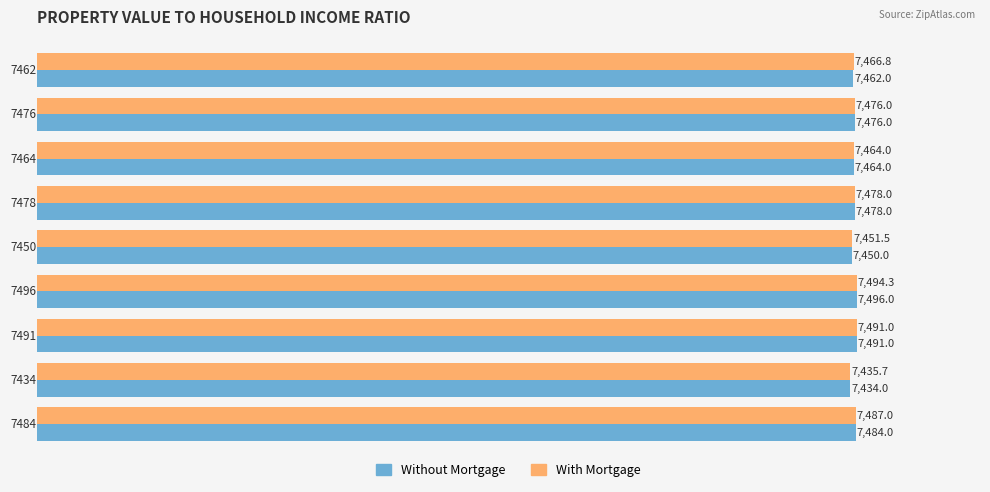

What are all the series names shown in the legend?

Without Mortgage, With Mortgage